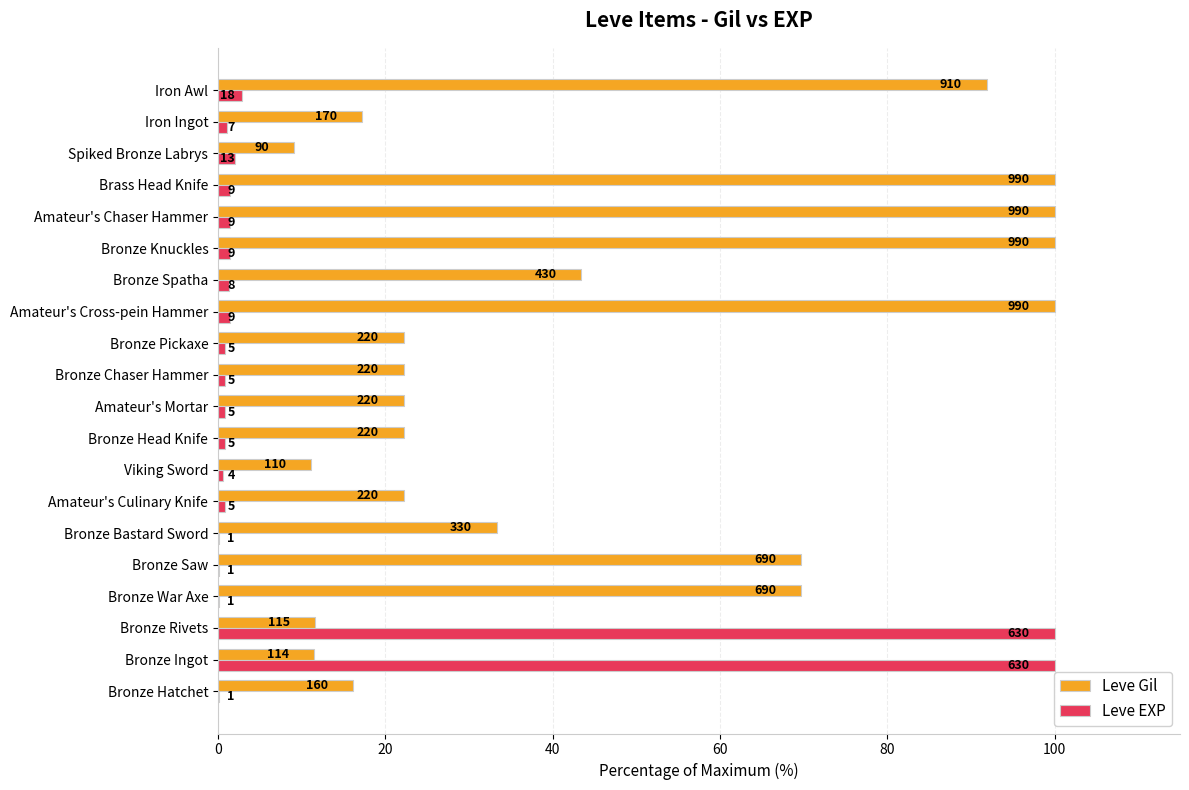

Reading right to left, transcribe all the data shown in this chart.

Leve Gil: 91.9	17.2	9.1	100.0	100.0	100.0	43.4	100.0	22.2	22.2	22.2	22.2	11.1	22.2	33.3	69.7	69.7	11.6	11.5	16.2
Leve EXP: 2.9	1.1	2.1	1.4	1.4	1.4	1.3	1.4	0.8	0.8	0.8	0.8	0.6	0.8	0.2	0.2	0.2	100.0	100.0	0.2